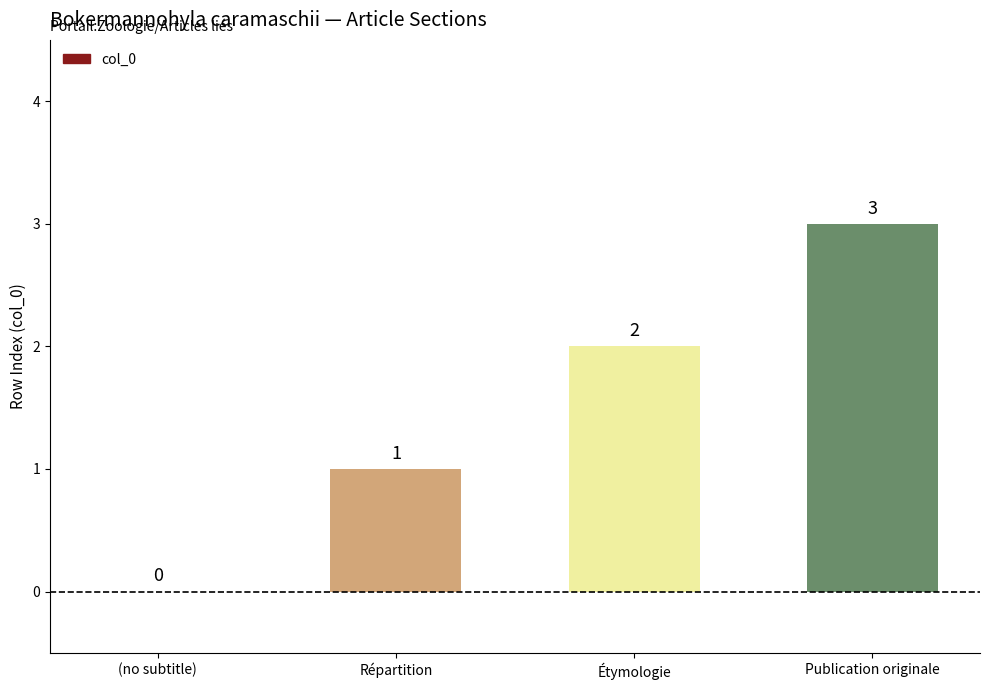

Which has a higher value, Publication originale or (no subtitle)?

Publication originale